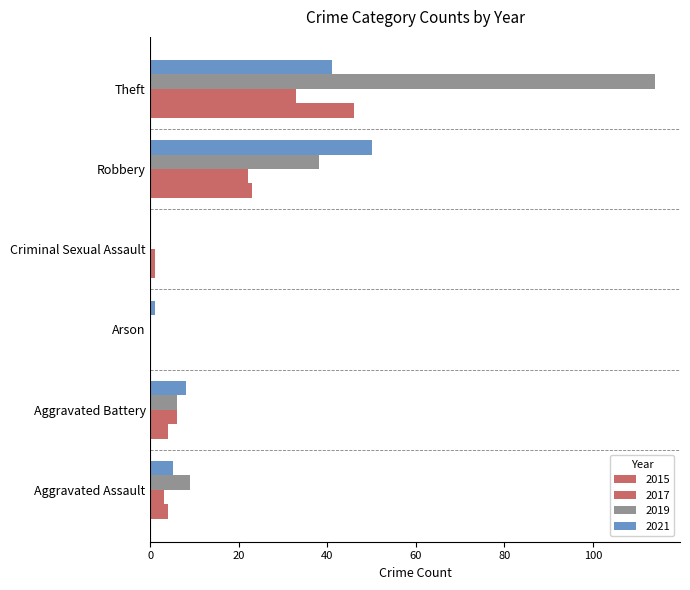

How many data points does each series have?

6